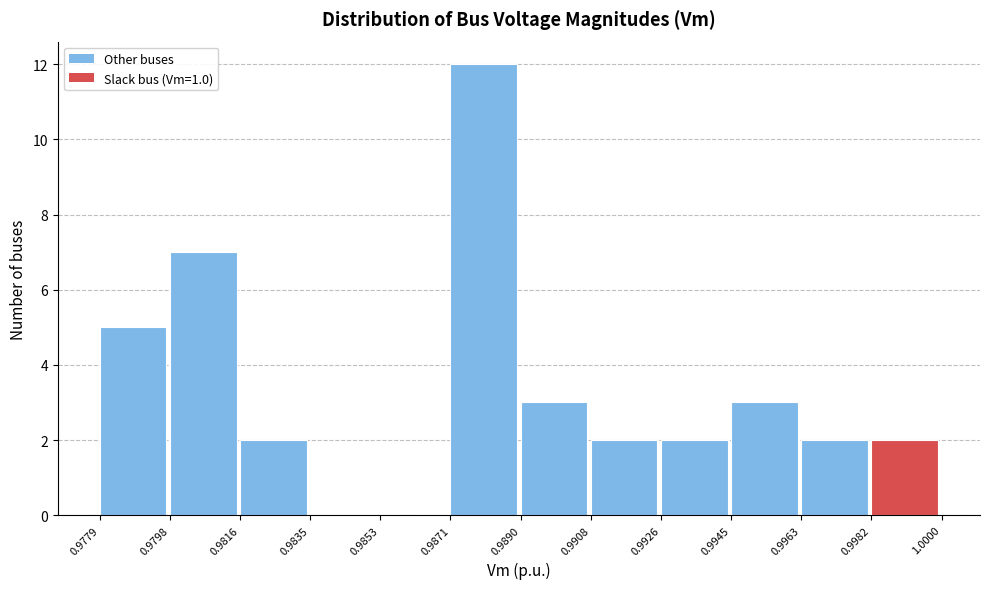

What is the height of the bar covering 0.9890 to 0.9908 on the x-axis? The values are not printed on the chart, so give them approximately, as read against the axis.

3